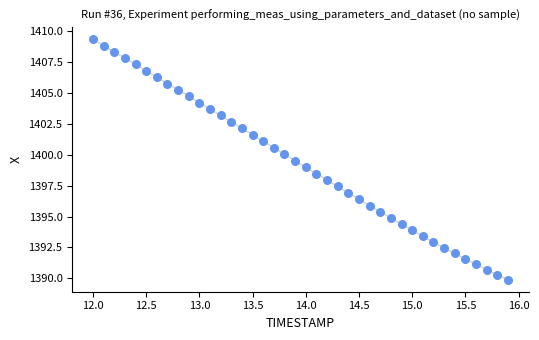

What is the range of X values (max minus min)?

3.9